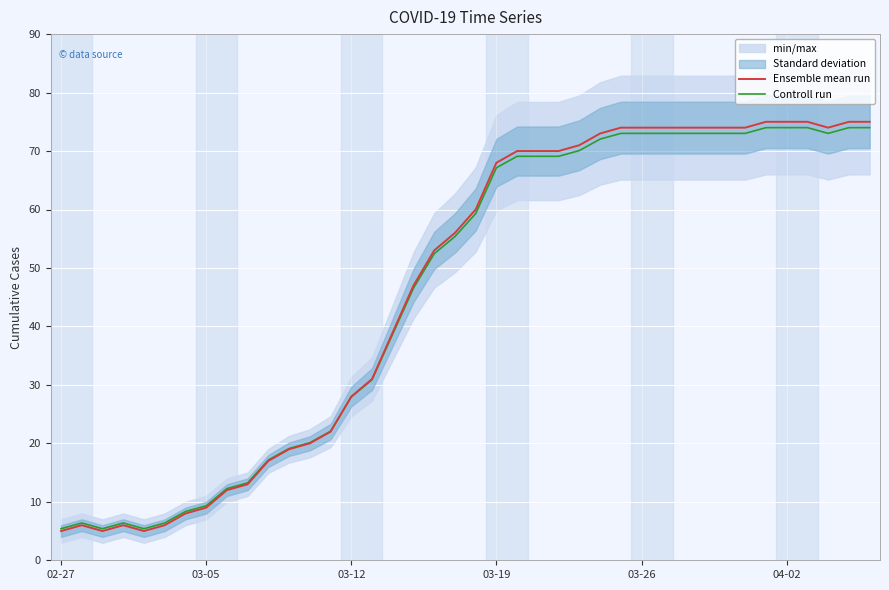

What value does the Ensemble mean run series have at 03-19?

68.0